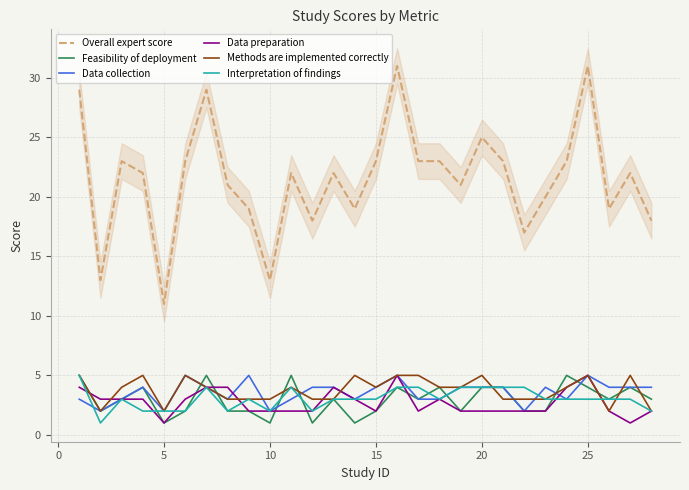

What is the maximum value for Overall expert score?

31